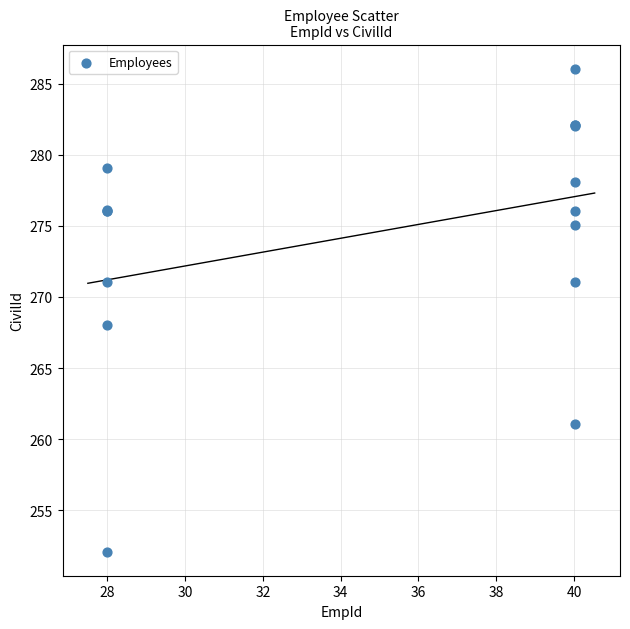

What Y value in the scatter plot is closest to 269?

268.1